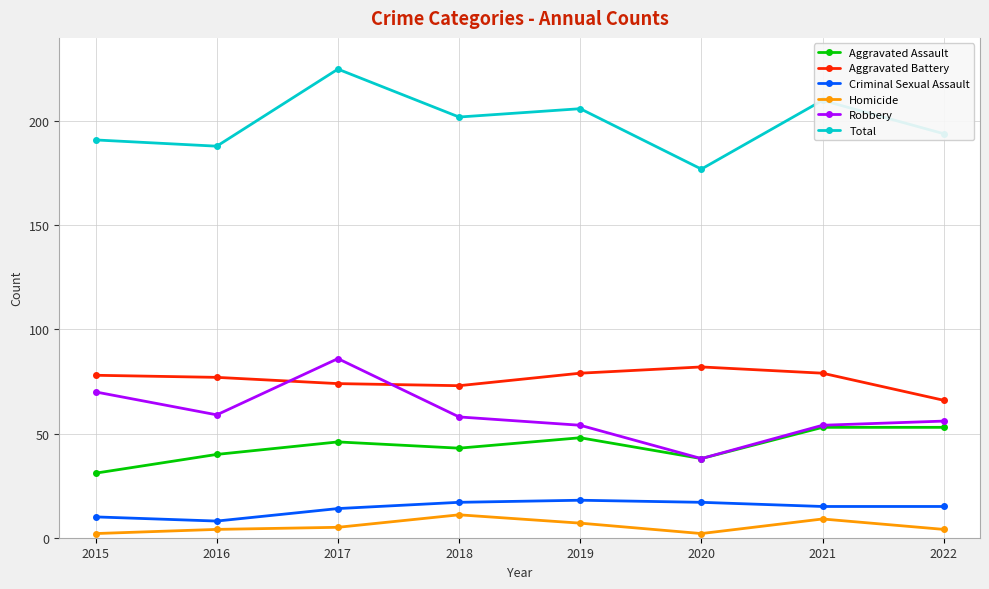

True or false: Robbery has more than 0 points higher than both neighbors.

True